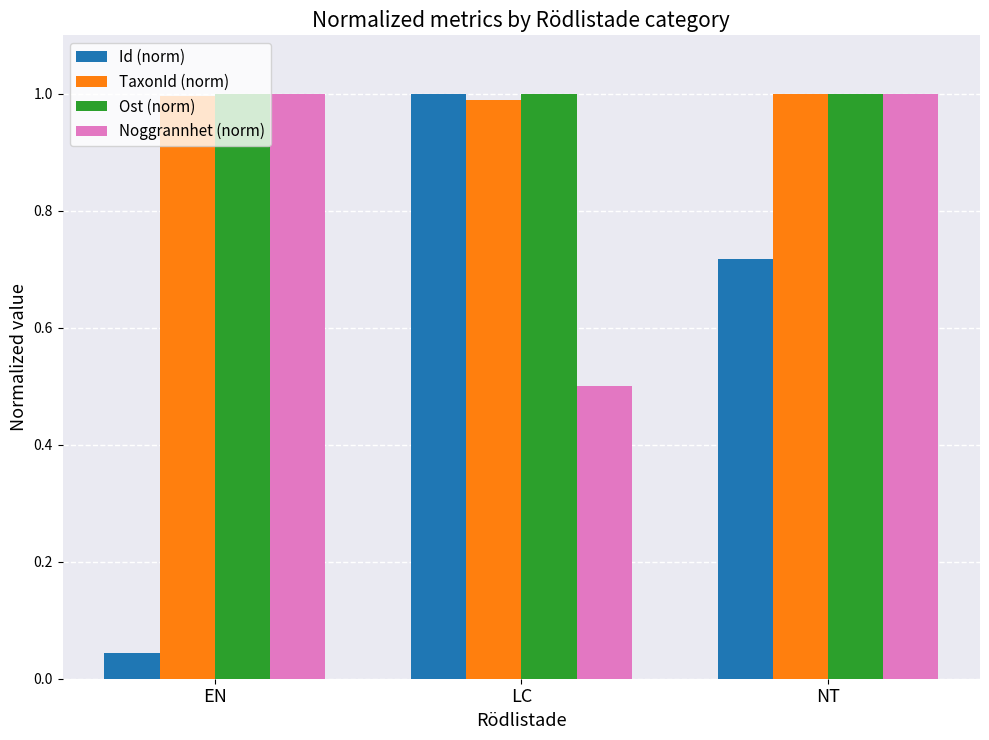

The TaxonId (norm) series shows 1.6 at NT. True or false?

False